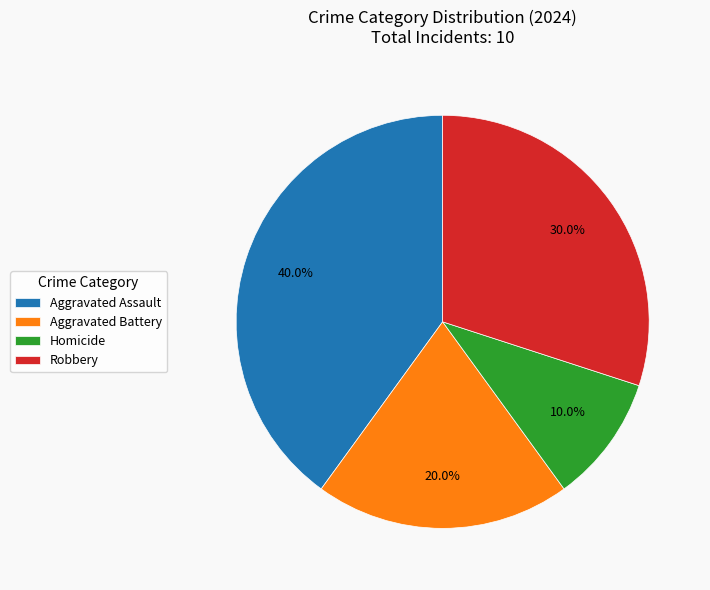

Combined, do Aggravated Battery and Homicide account for over 50%?

No